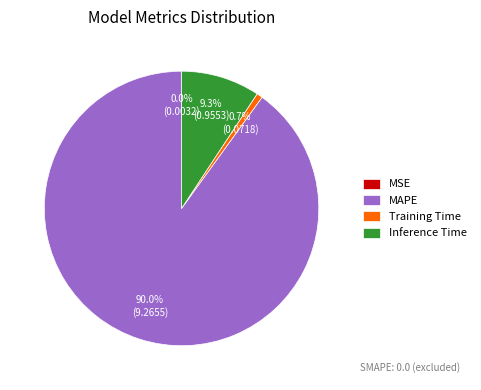

What is the largest slice in the pie chart?

MAPE